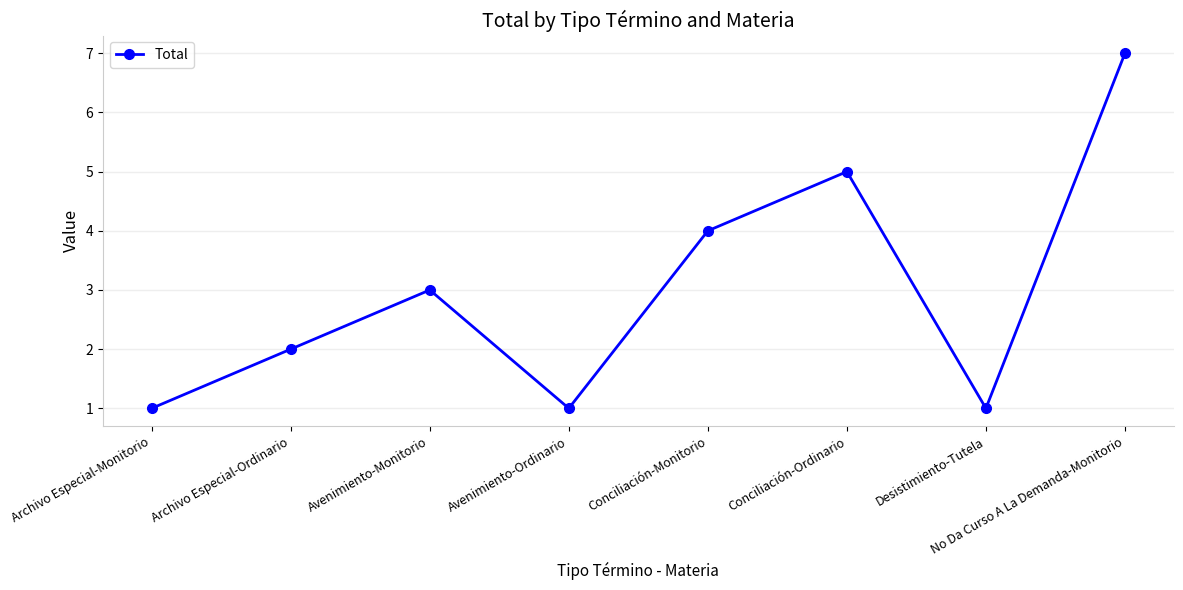

Read the value at Conciliación-Monitorio.

4